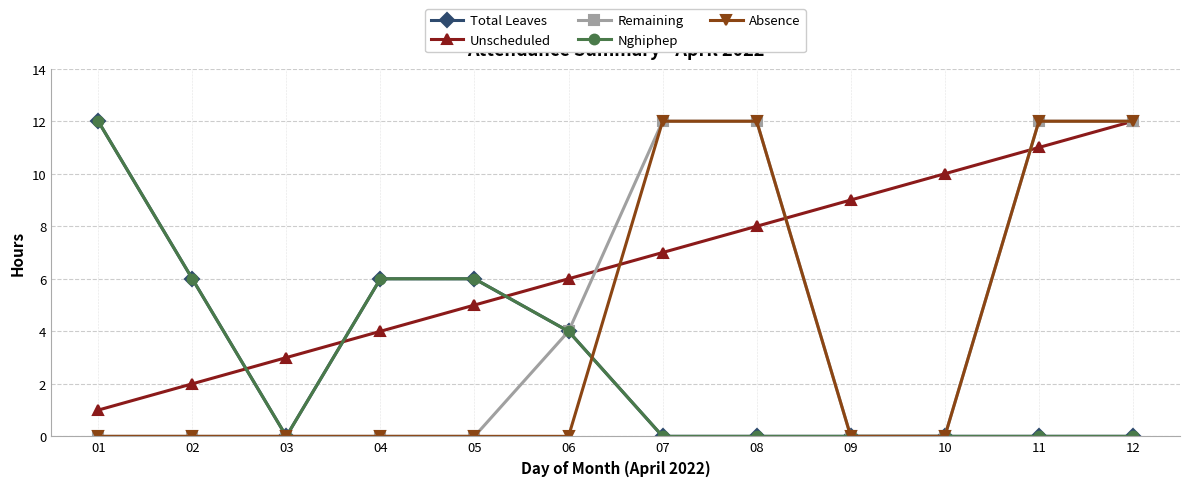

Does the chart have visible grid lines?

Yes